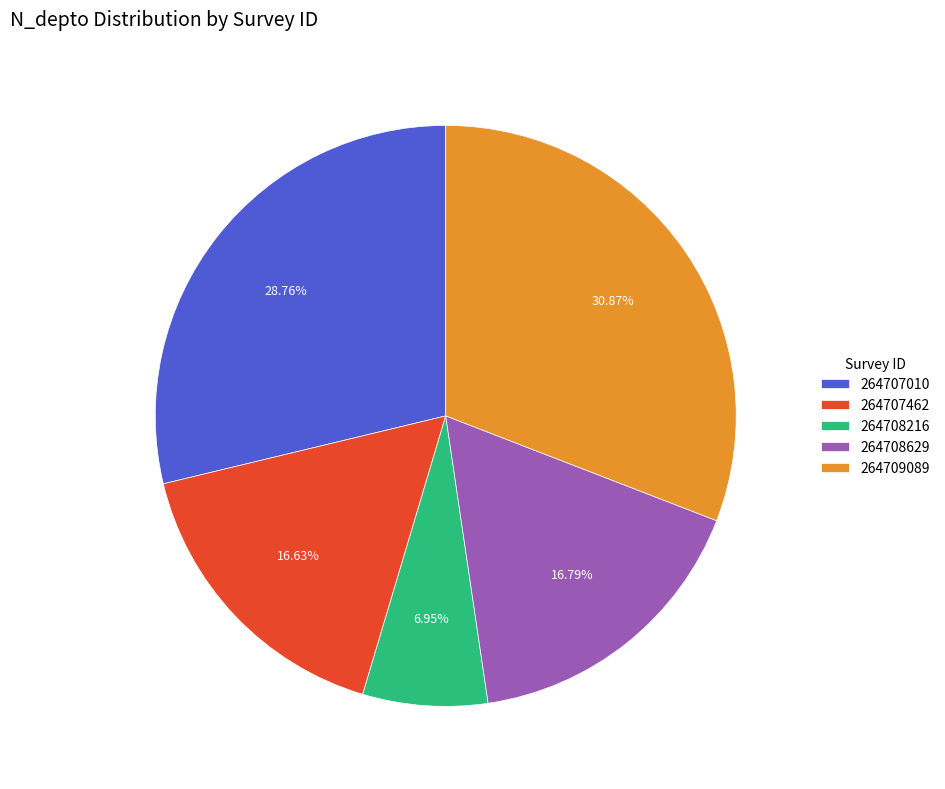

To the nearest percent, what percentage of the pie is 264707462?

17%